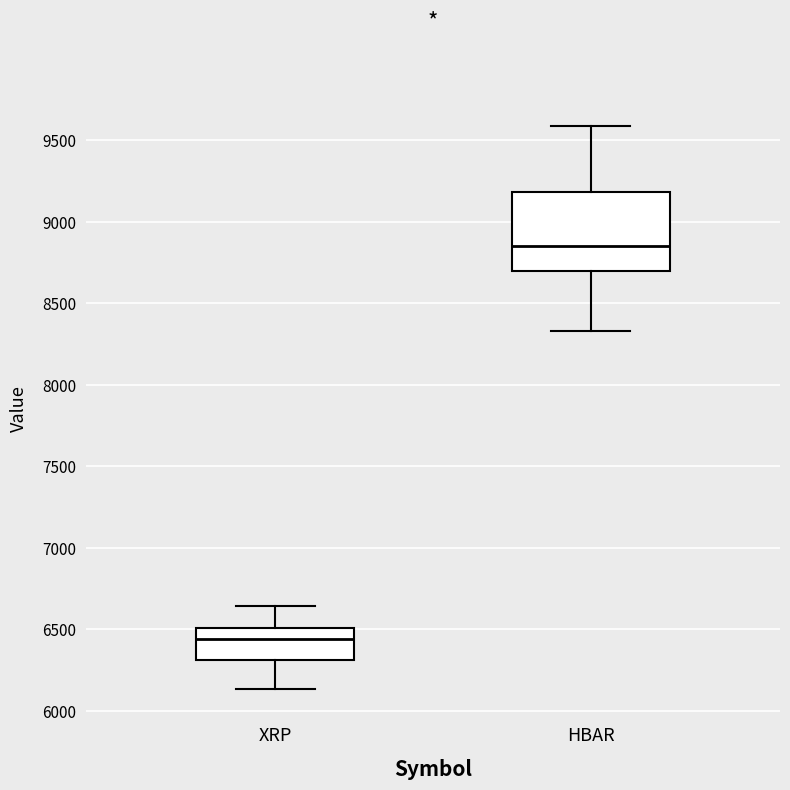

Which box's median line is the highest?

HBAR